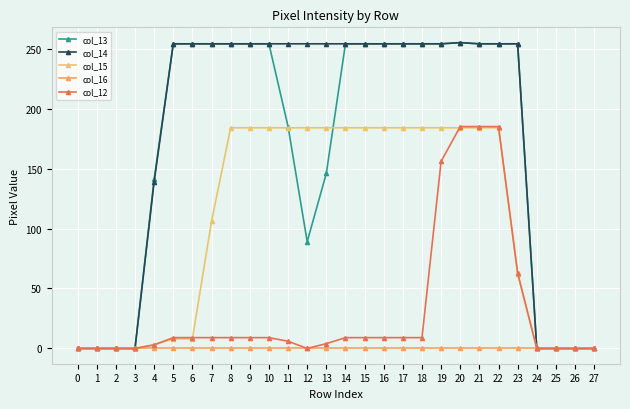

What is the value of the col_13 point at the 9th from the left?

254